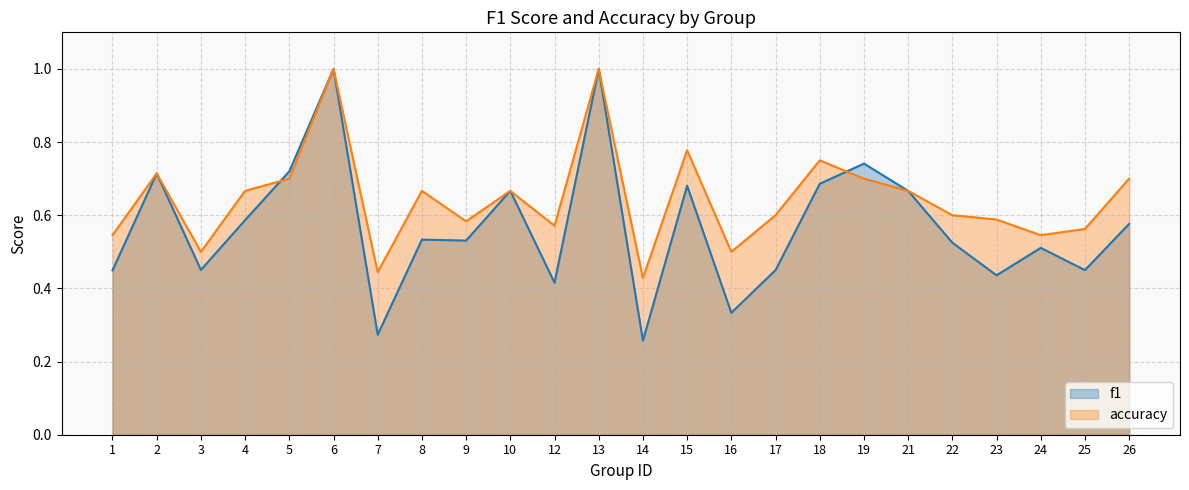

Where is the first local maximum for f1?

2